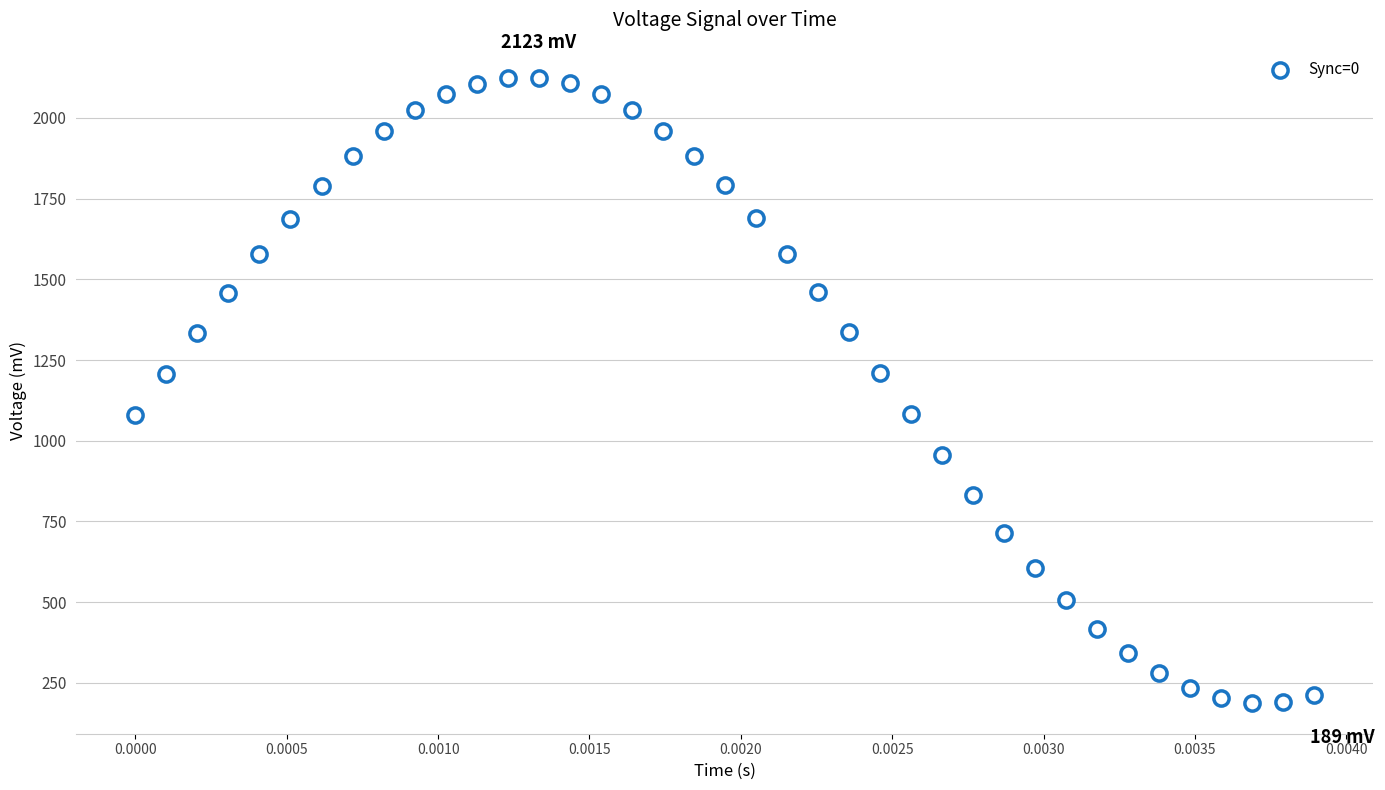

What is the range of Y values (max minus min)?

1933.6